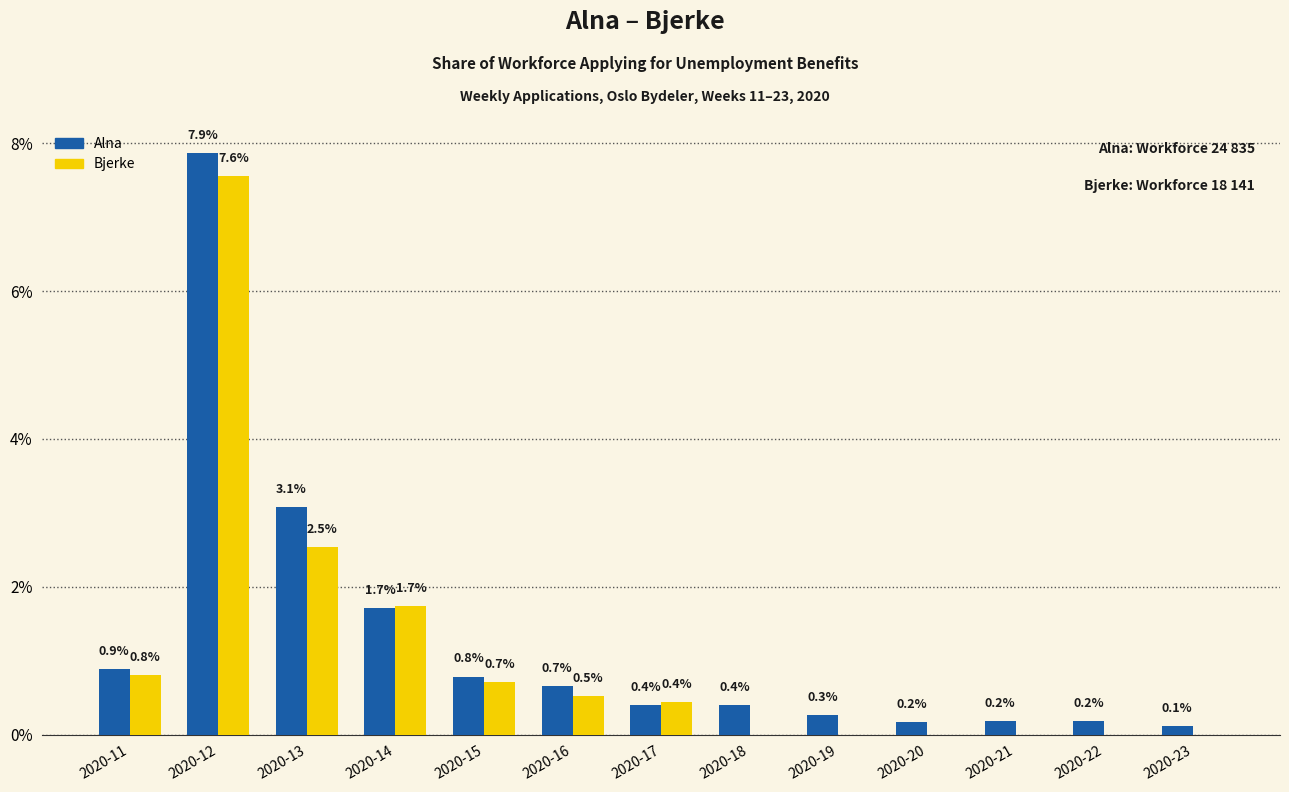

What is the sum of the Bjerke values at 2020-14 and 2020-23?

1.7